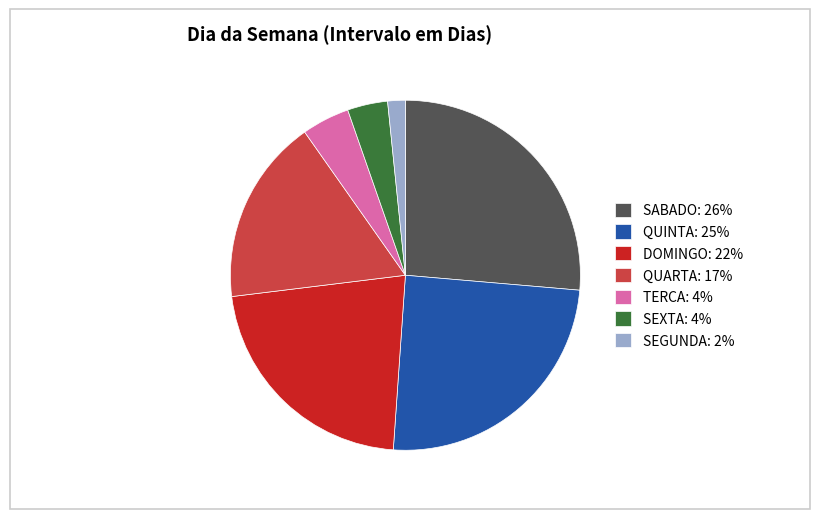

Do QUINTA: 25% and DOMINGO: 22% together represent more than half of the pie?

No